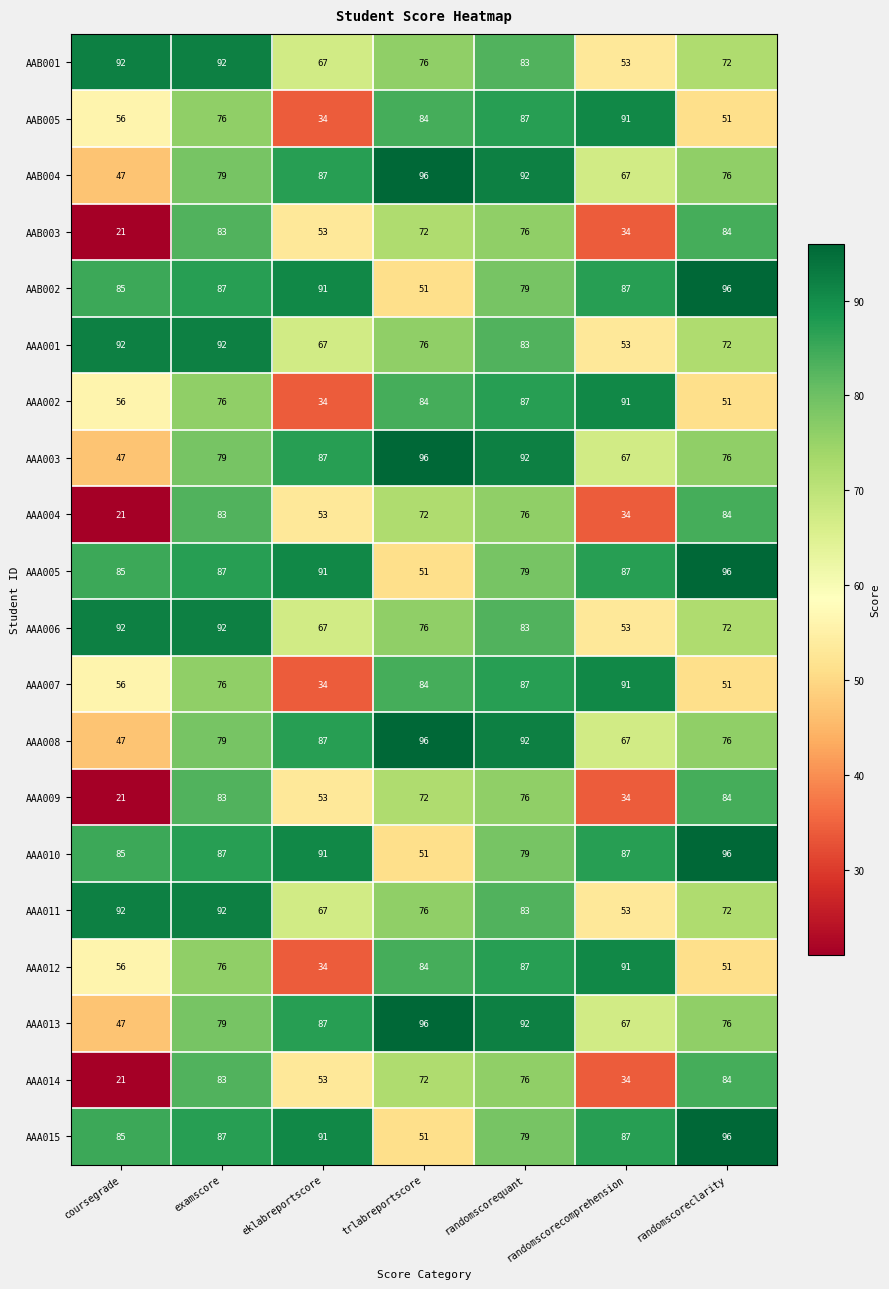

Rank the categories by AAA013 value from highest to lowest.

trlabreportscore, randomscorequant, eklabreportscore, examscore, randomscoreclarity, randomscorecomprehension, coursegrade